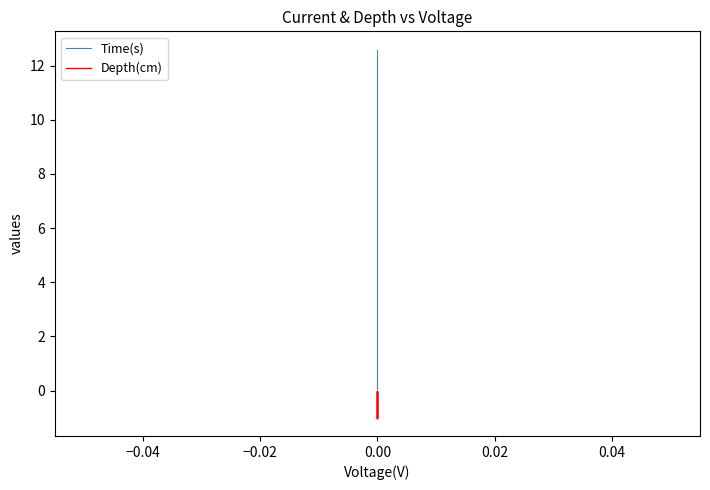

What is the greatest value displayed?

12.6